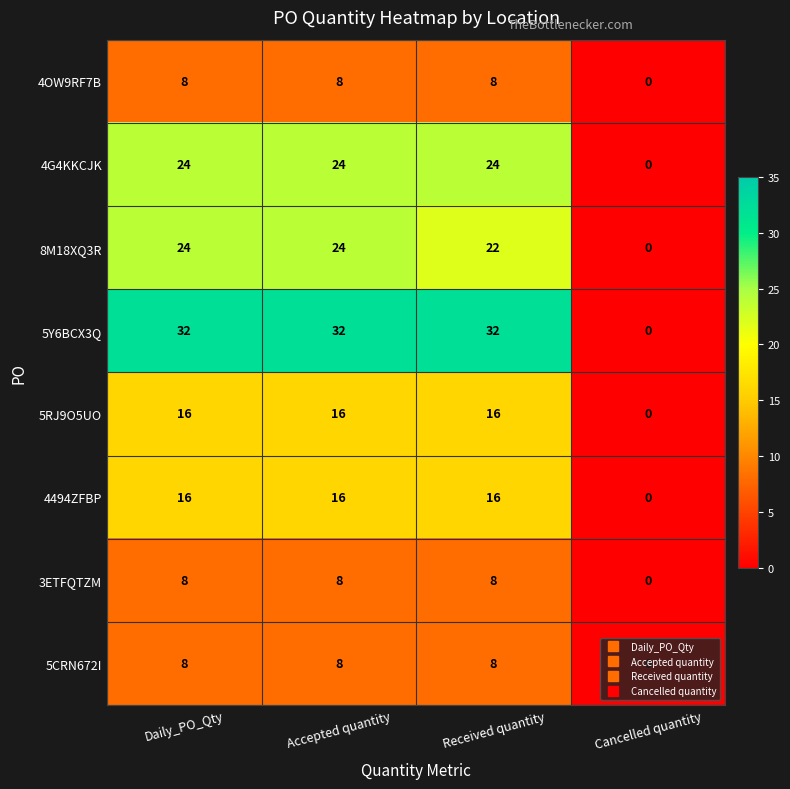

What is the approximate value of 5Y6BCX3Q at Accepted quantity, to the nearest 5?

30